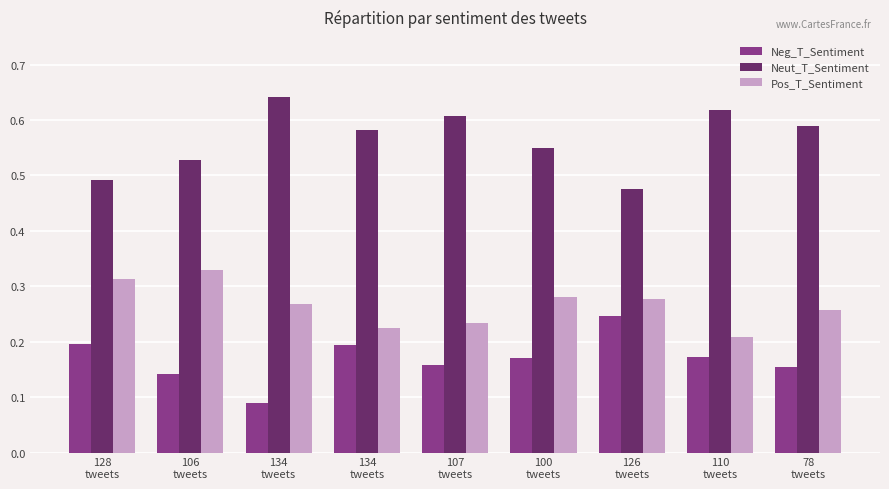

Reading left to right, extract all data points from this chart.

Neg_T_Sentiment: 128
tweets=0.2	106
tweets=0.1	134
tweets=0.1	134
tweets=0.2	107
tweets=0.2	100
tweets=0.2	126
tweets=0.2	110
tweets=0.2	78
tweets=0.2
Neut_T_Sentiment: 128
tweets=0.5	106
tweets=0.5	134
tweets=0.6	134
tweets=0.6	107
tweets=0.6	100
tweets=0.6	126
tweets=0.5	110
tweets=0.6	78
tweets=0.6
Pos_T_Sentiment: 128
tweets=0.3	106
tweets=0.3	134
tweets=0.3	134
tweets=0.2	107
tweets=0.2	100
tweets=0.3	126
tweets=0.3	110
tweets=0.2	78
tweets=0.3